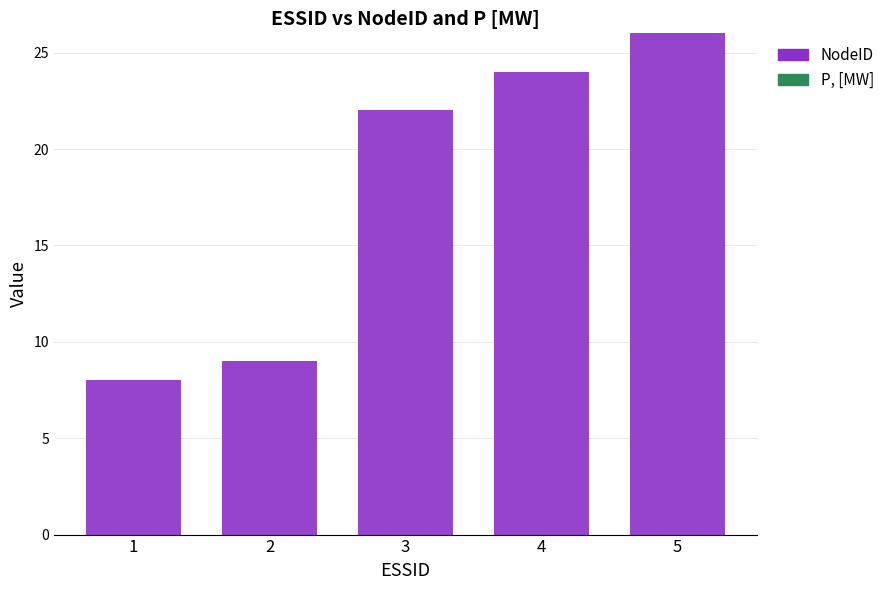

Which has a higher value, 5 or 4?

5